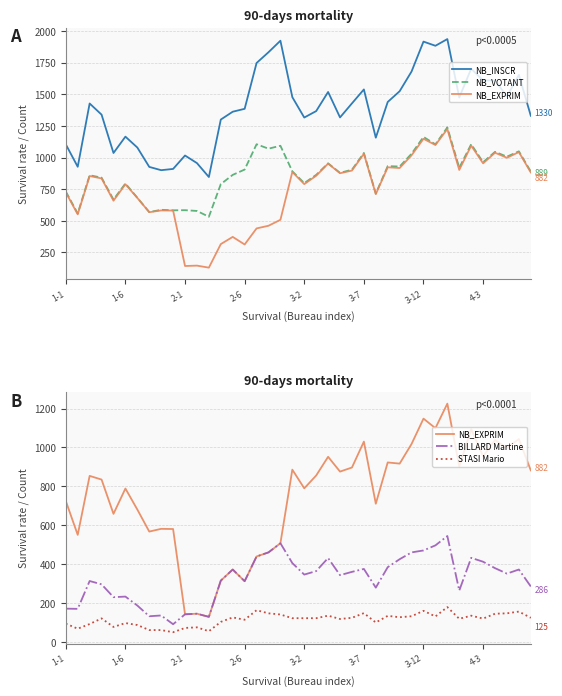

At which category does BILLARD Martine reach its first local valley?

1-6